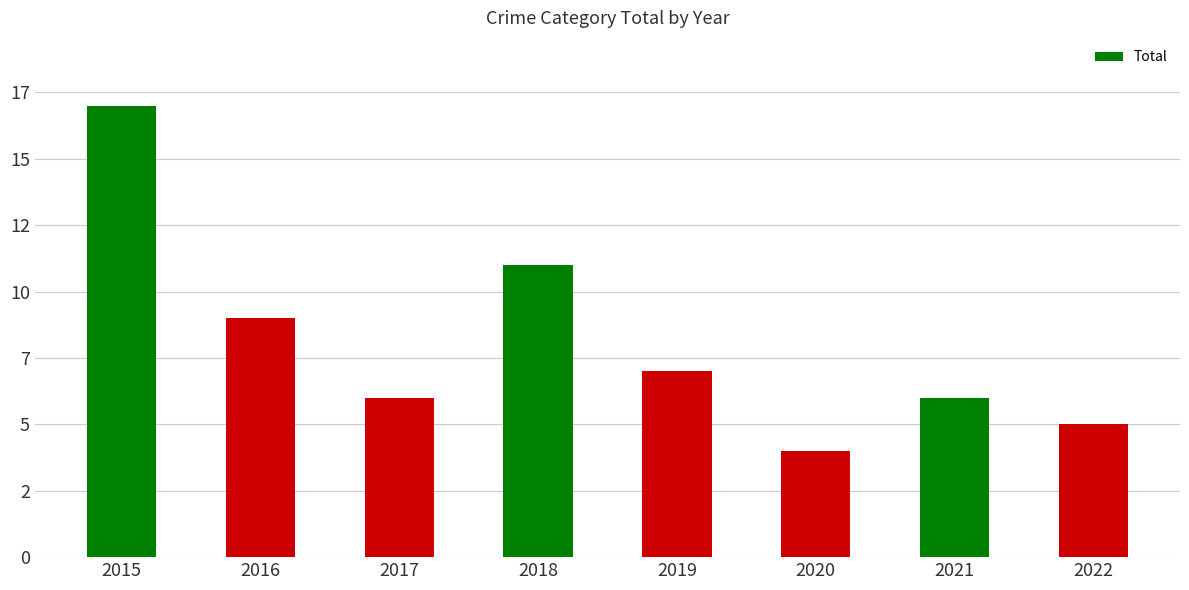

What value does the data have at 2015?

17